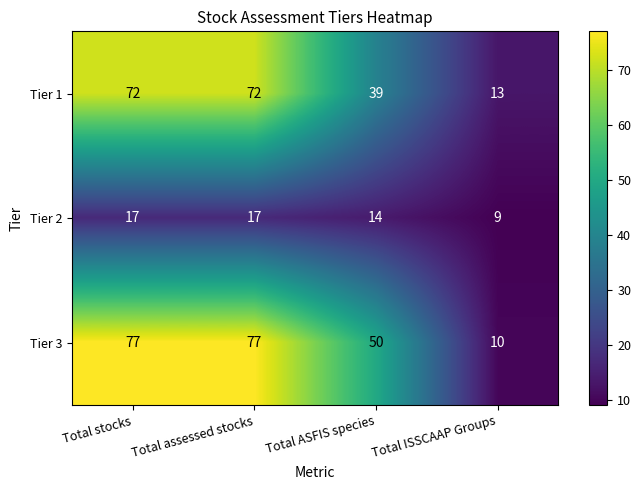

Reading left to right, extract all data points from this chart.

Tier 1: 72	72	39	13
Tier 2: 17	17	14	9
Tier 3: 77	77	50	10